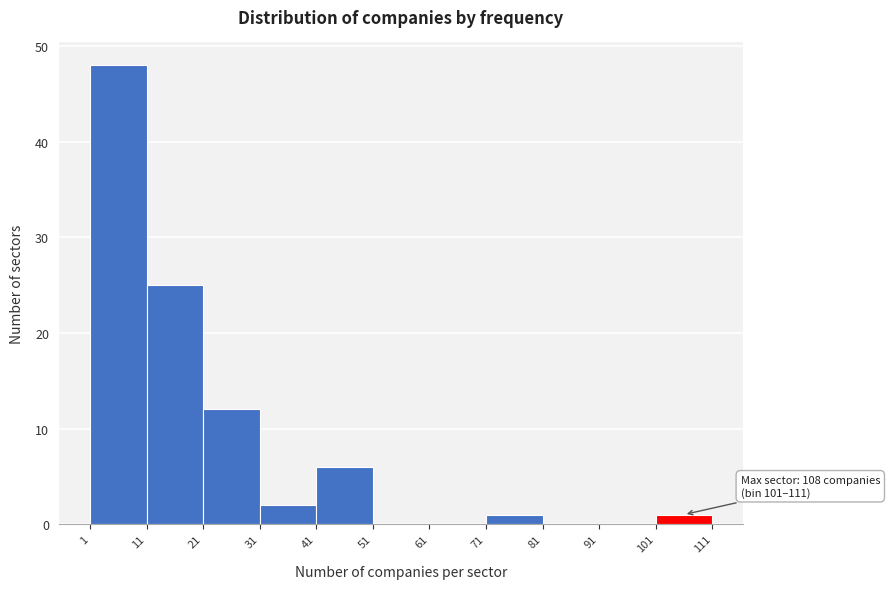

Which range on the x-axis has the tallest bar?

1 to 11